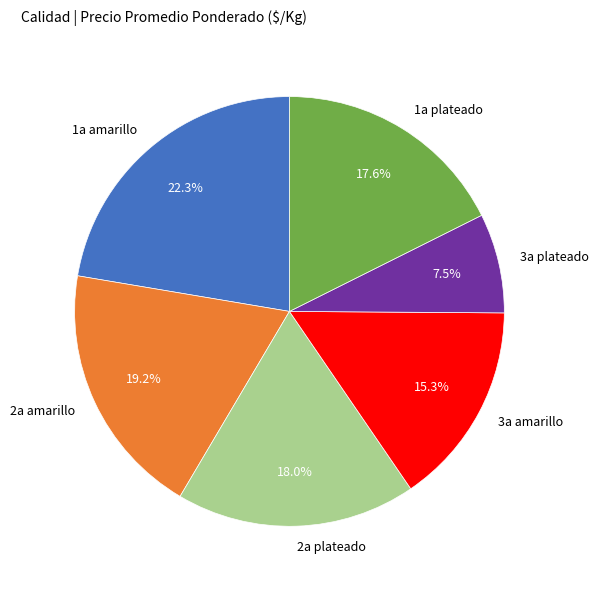

What is the ratio of the value at 3a amarillo to the value at 2a amarillo?

0.8